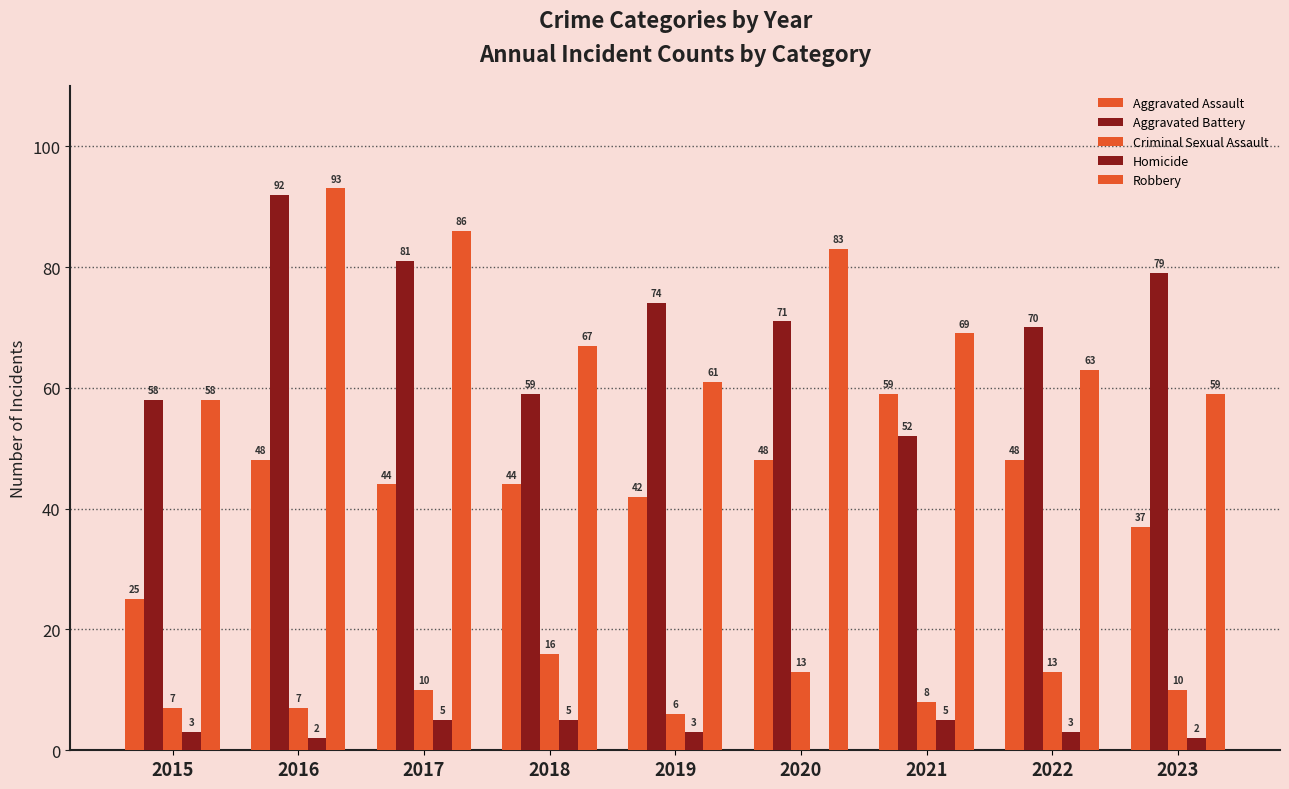

At which label does Homicide first exceed 3?

2017